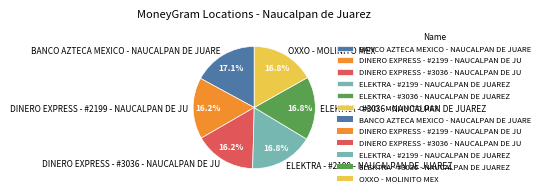

Does any single category account for the majority?

No